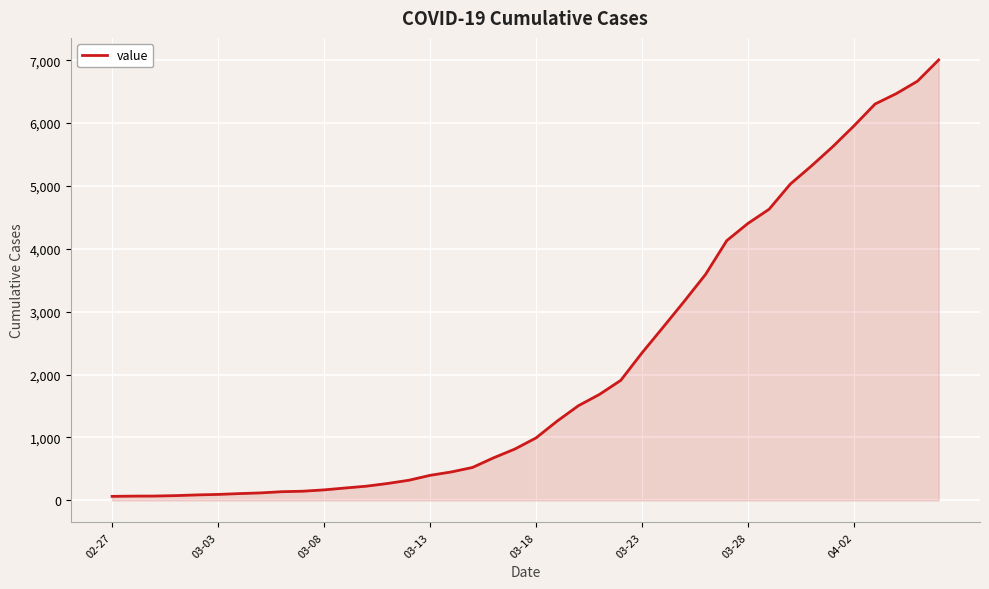

What is the greatest value displayed?

7004